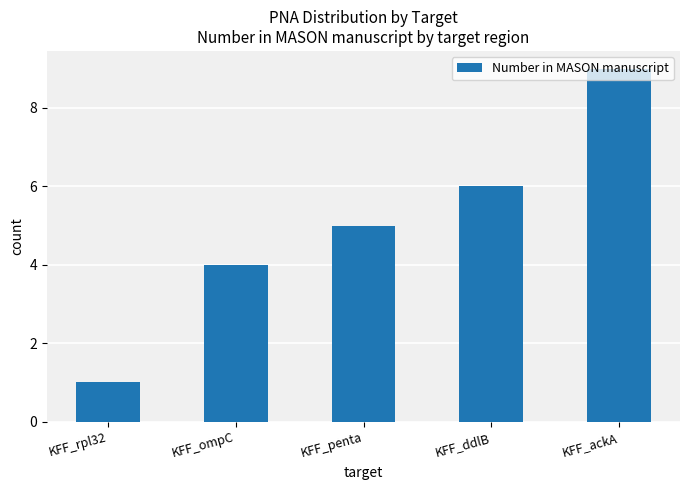

Reading left to right, transcribe all the data shown in this chart.

1	4	5	6	9